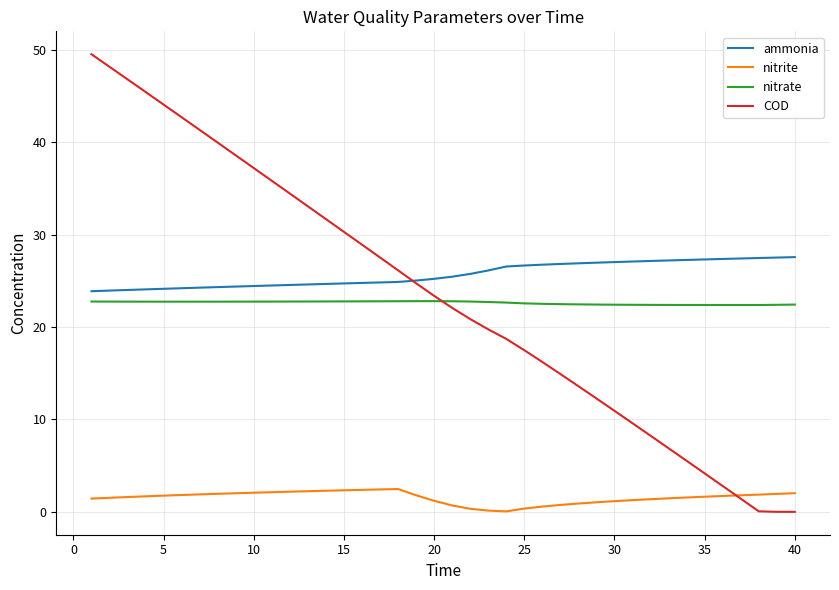

What is the greatest value displayed?

49.5